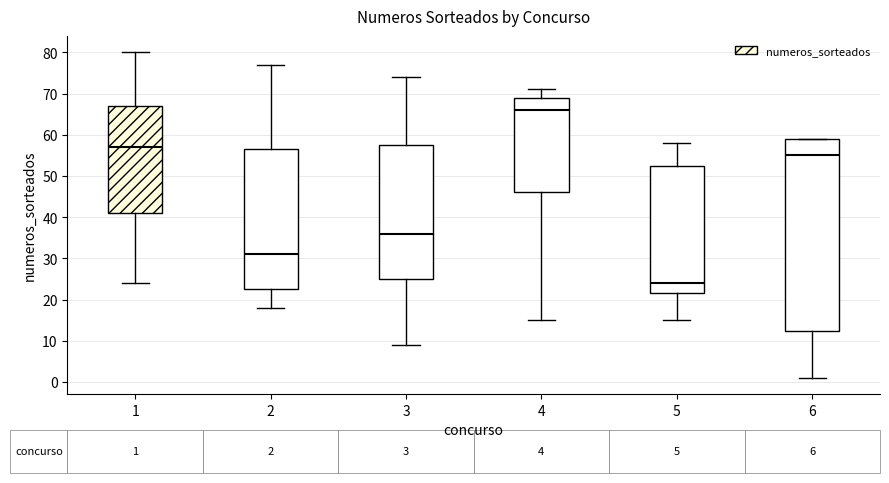

Which box has the highest median line?

4